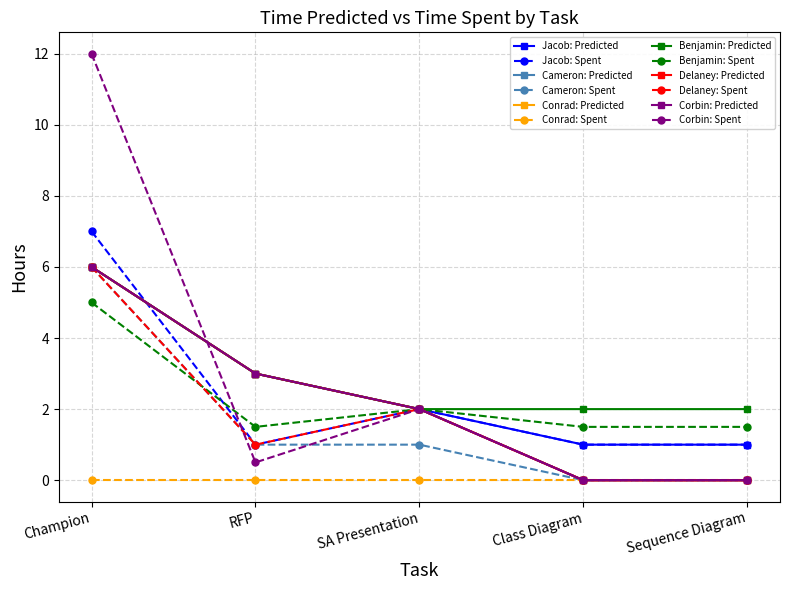

How many lines are shown in the chart?

12